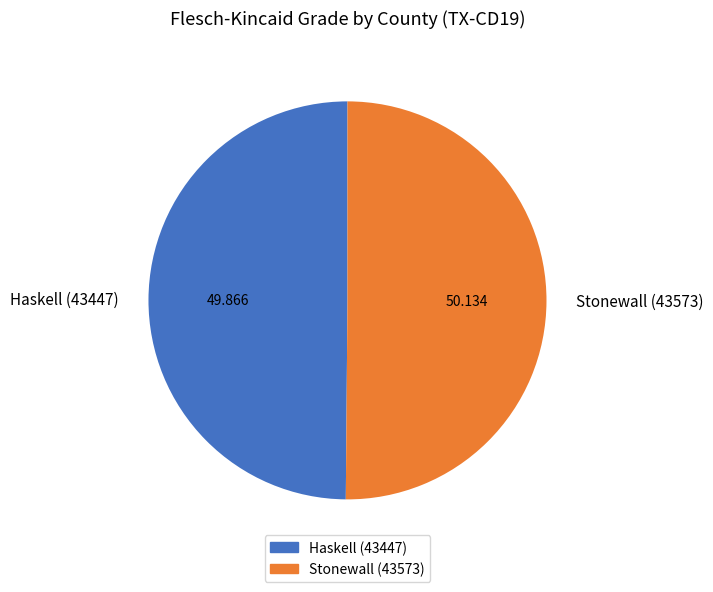

Combined, do Haskell (43447) and Stonewall (43573) account for over 50%?

Yes